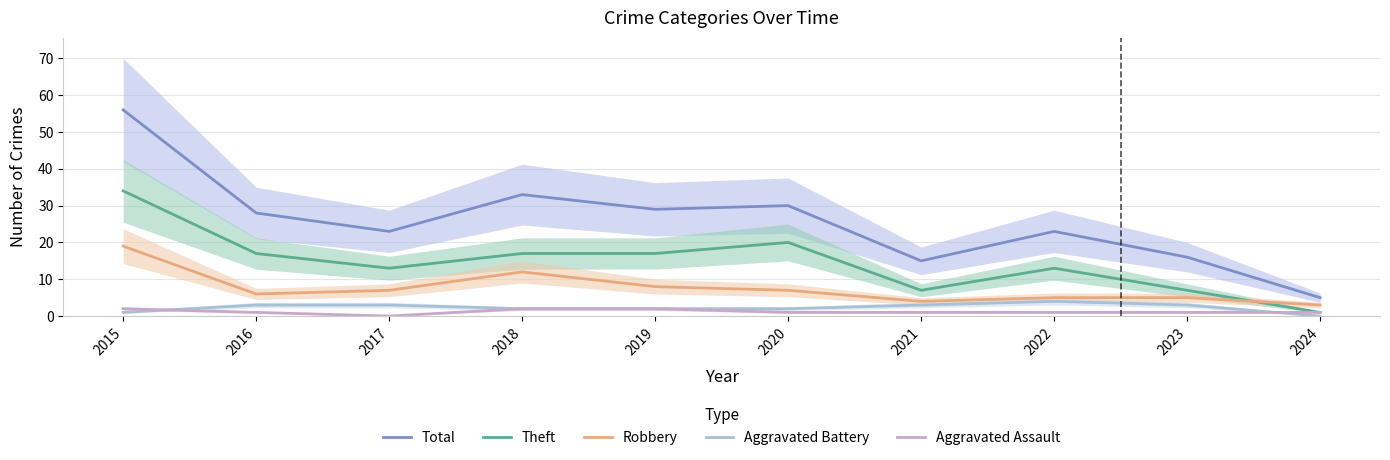

Reading left to right, list all the values displayed in this chart.

Total: 2015=56	2016=28	2017=23	2018=33	2019=29	2020=30	2021=15	2022=23	2023=16	2024=5
Theft: 2015=34	2016=17	2017=13	2018=17	2019=17	2020=20	2021=7	2022=13	2023=7	2024=1
Robbery: 2015=19	2016=6	2017=7	2018=12	2019=8	2020=7	2021=4	2022=5	2023=5	2024=3
Aggravated Battery: 2015=1	2016=3	2017=3	2018=2	2019=2	2020=2	2021=3	2022=4	2023=3	2024=0
Aggravated Assault: 2015=2	2016=1	2017=0	2018=2	2019=2	2020=1	2021=1	2022=1	2023=1	2024=1